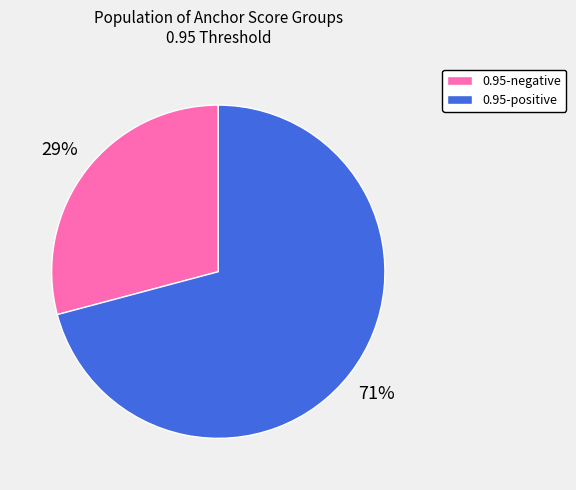

To the nearest percent, what is the average slice percentage?

50%